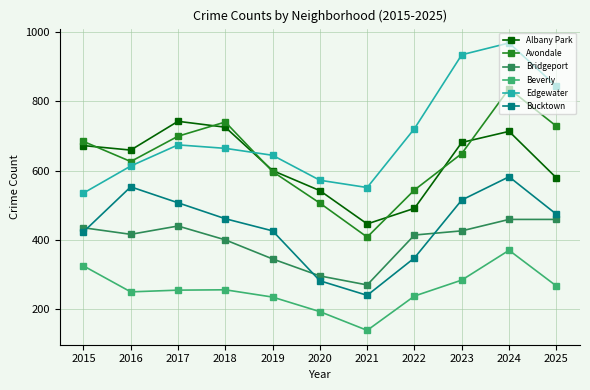

Where does the Beverly series first go above 255?

2015